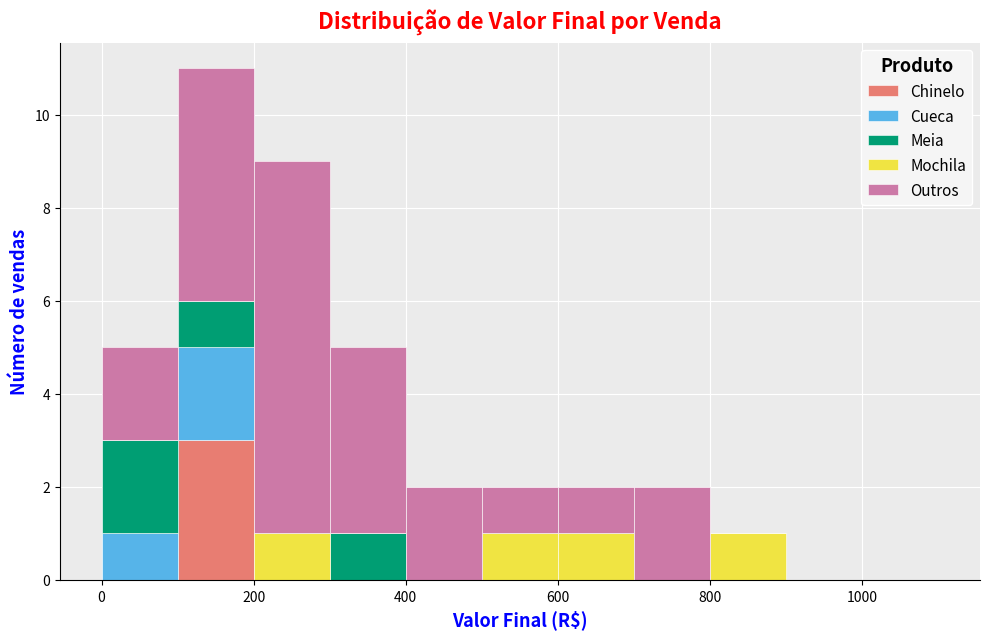

Which range on the x-axis has the tallest stacked bar (by total height)?

100 to 200